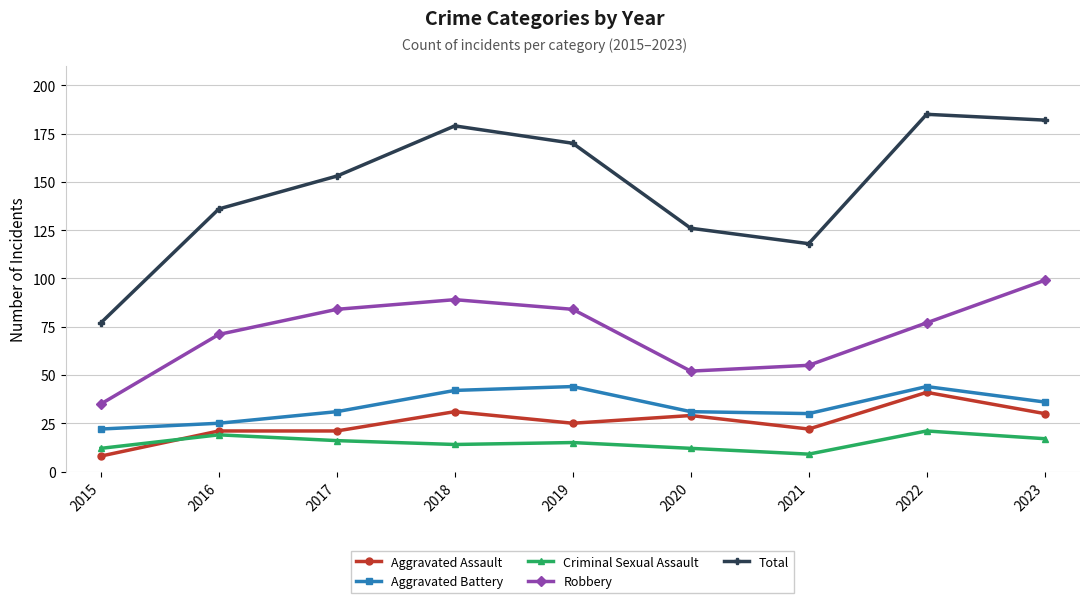

True or false: Total and Aggravated Battery intersect in this chart.

False